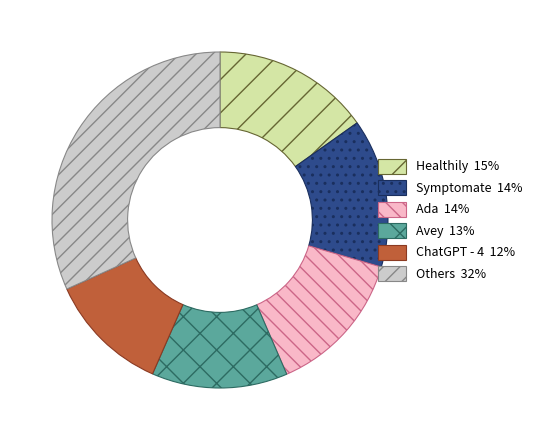

Is there a majority slice in this chart?

No